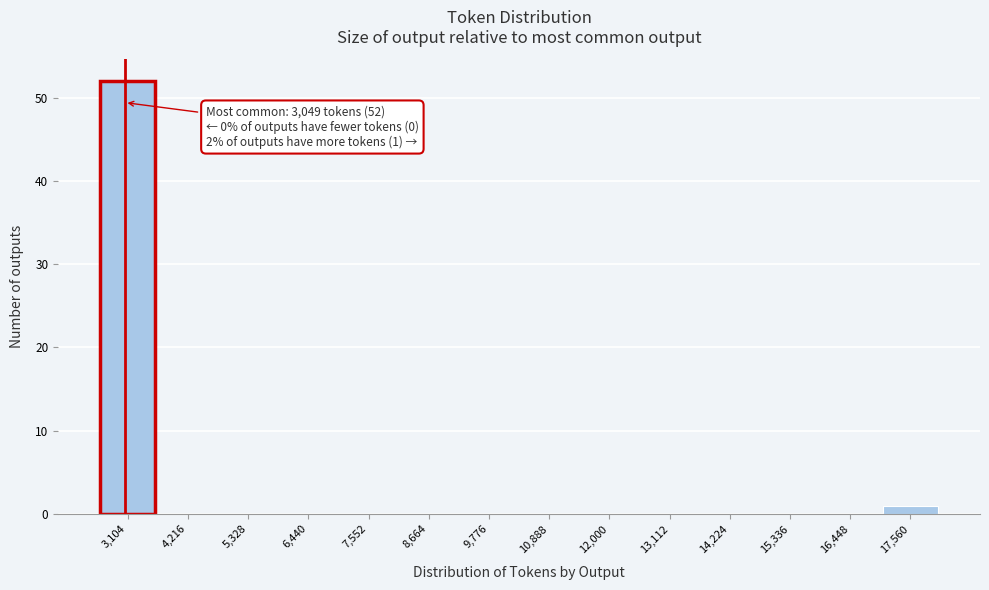

Which range on the x-axis has the tallest bar?

2600 to 3600